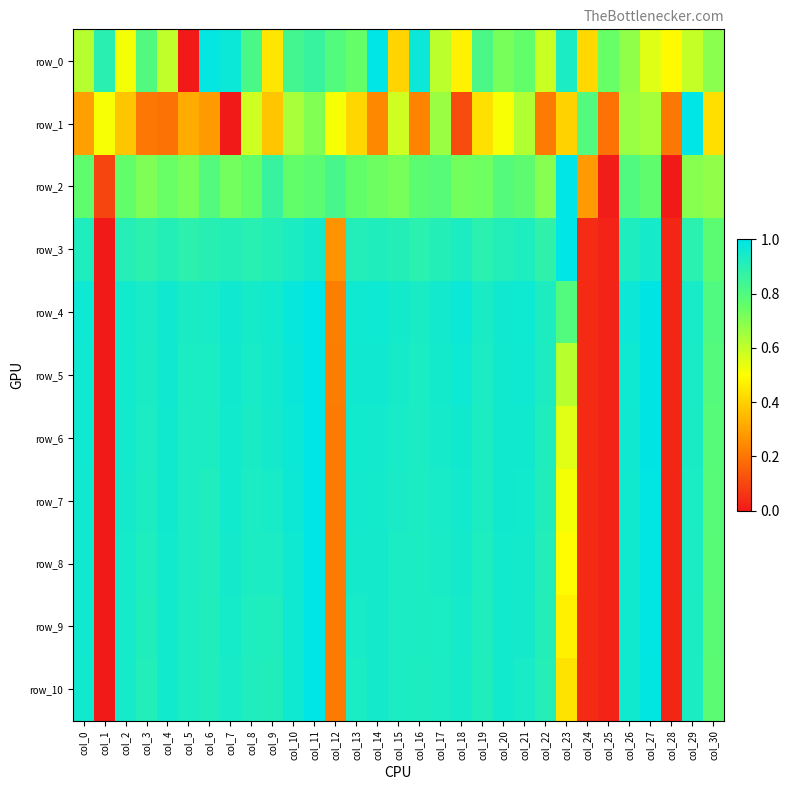

Rank the categories by row_9 value from lowest to highest.

col_1, col_25, col_28, col_24, col_12, col_23, col_30, col_22, col_3, col_6, col_19, col_9, col_8, col_16, col_5, col_29, col_15, col_17, col_13, col_7, col_2, col_18, col_21, col_14, col_20, col_4, col_26, col_0, col_10, col_27, col_11